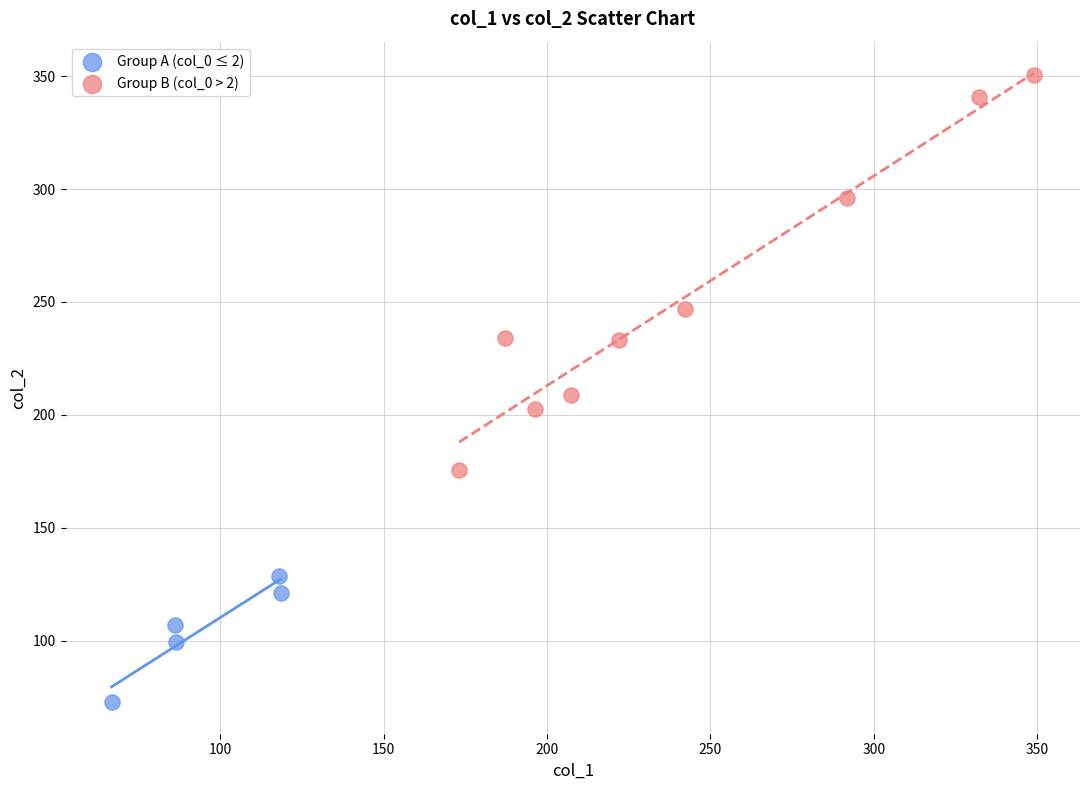

Which series contains the highest Y value?

Group B (col_0 > 2)